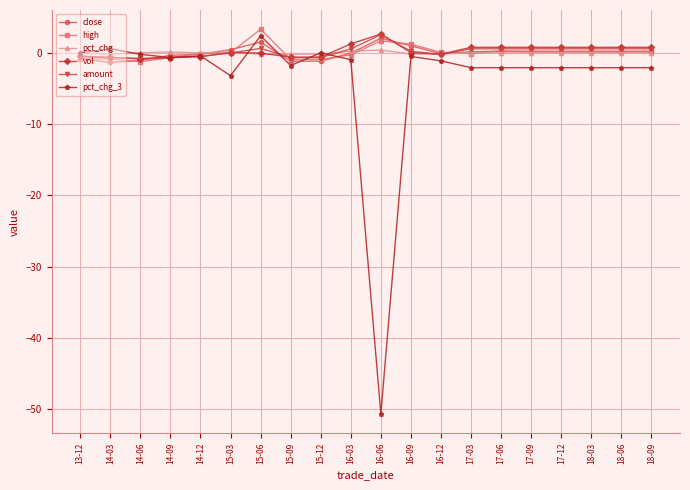

How many lines are shown in the chart?

6